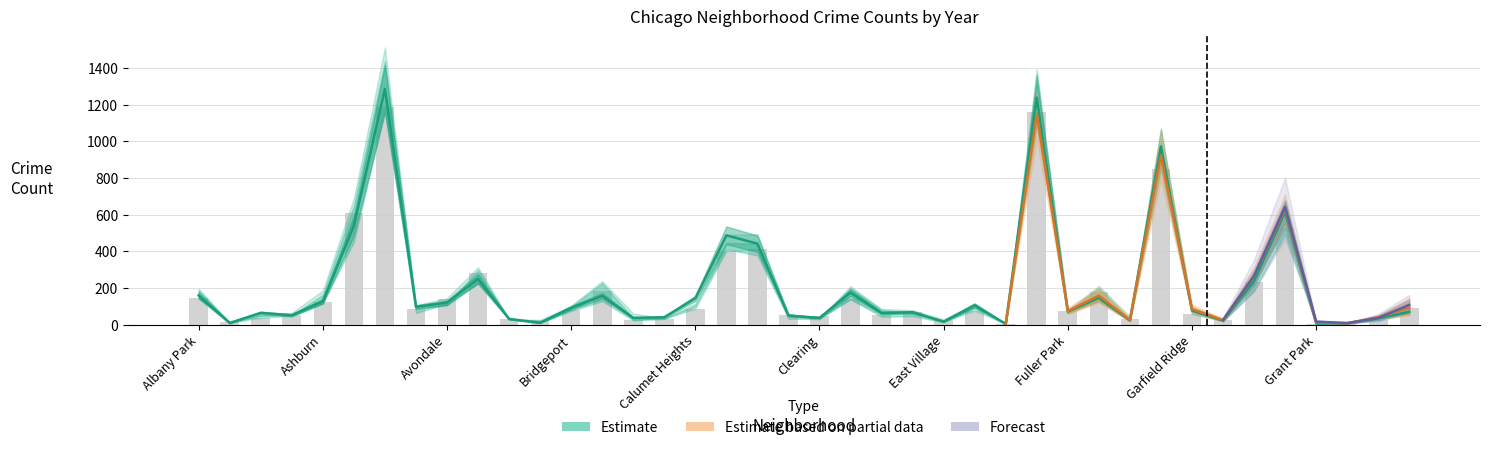

Which has a higher value, Bucktown or Calumet Heights?

Calumet Heights